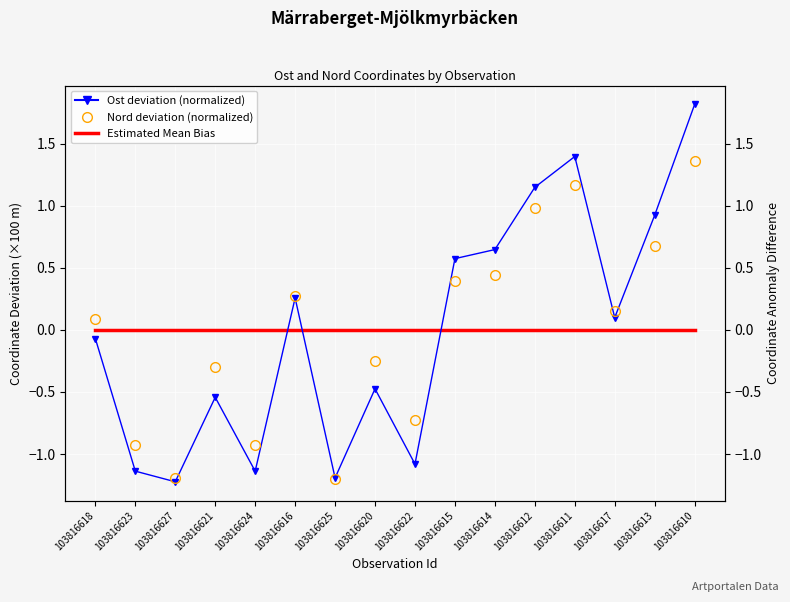

How many data points in Ost deviation (normalized) are less than 0?

8